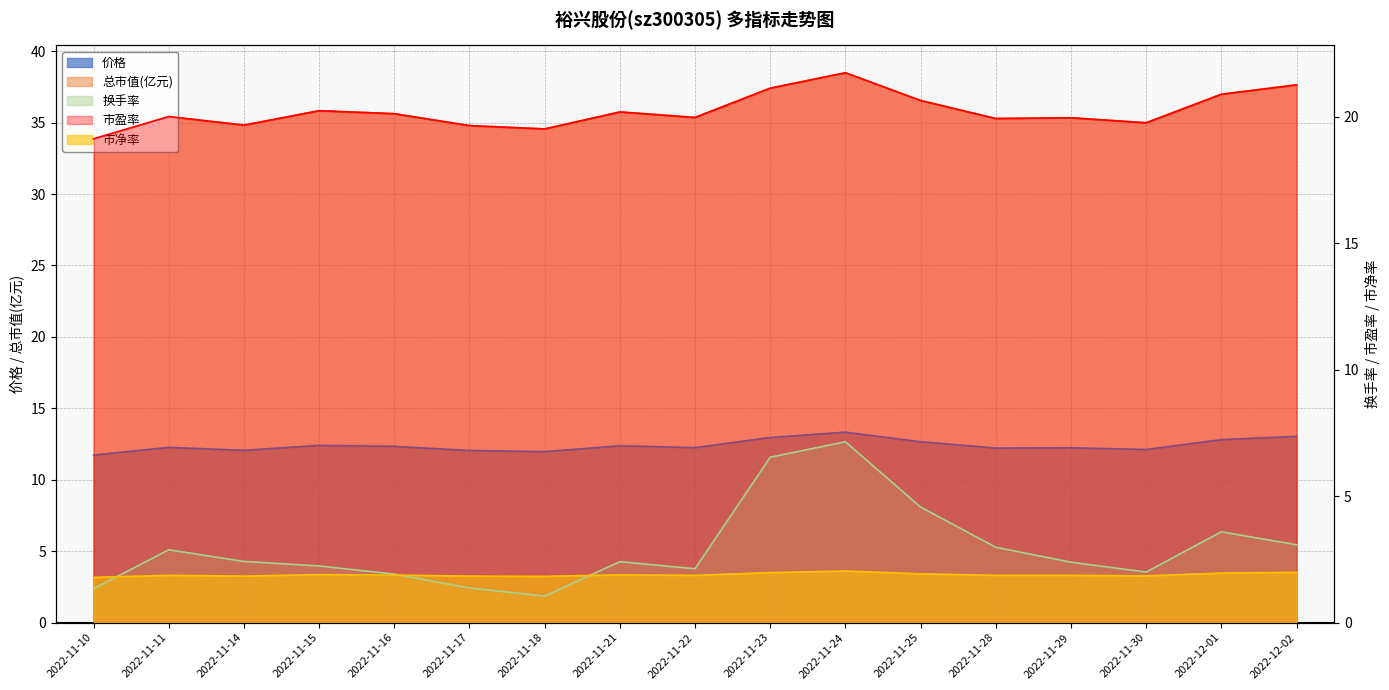

Which category has the highest value across all series?

2022-11-24